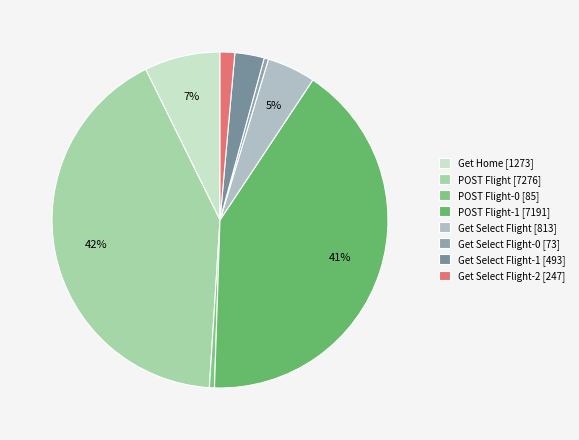

Count the number of slices in the pie.

8